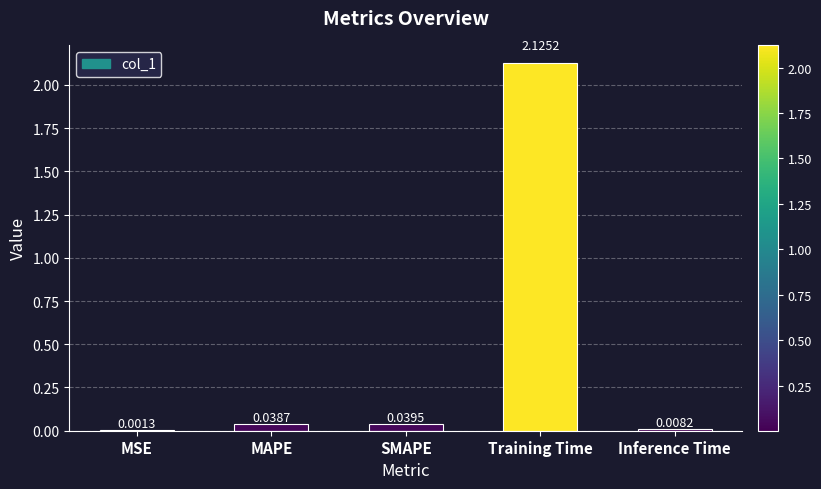

At which label is the value closest to 1?

SMAPE